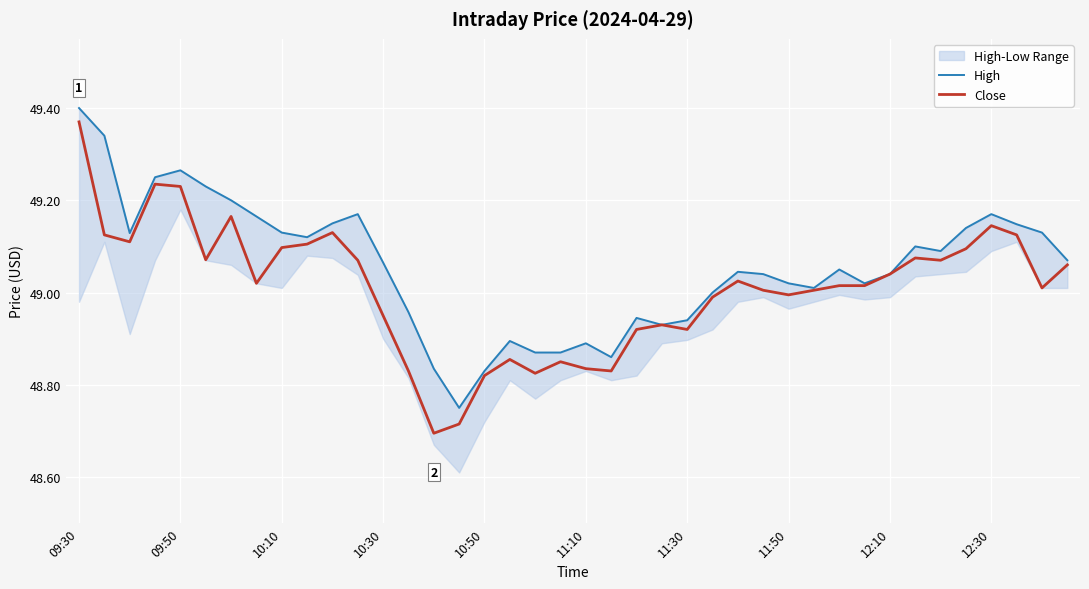

Which label corresponds to the largest value in the chart?

09:30